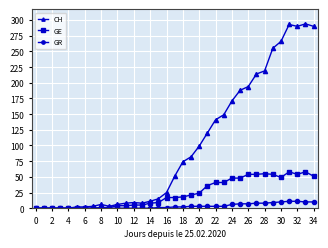

True or false: CH has more than 1 interior local peaks.

True